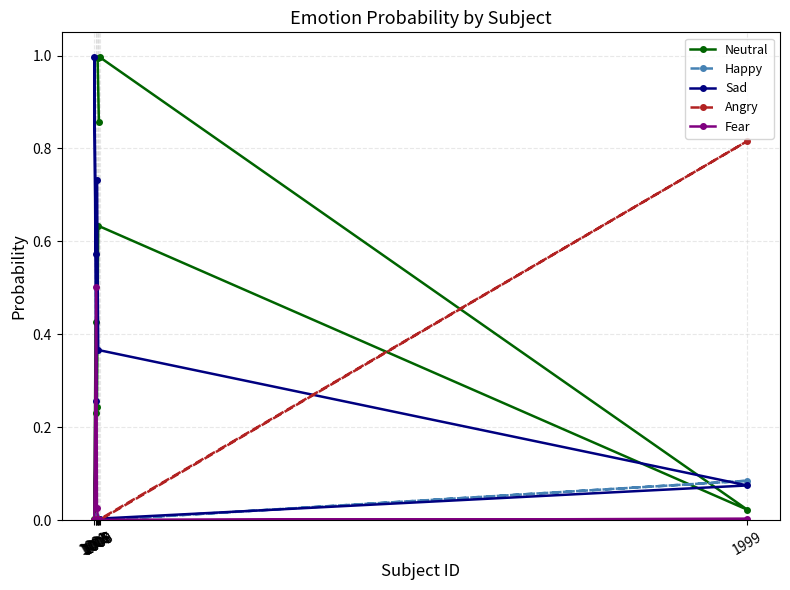

What is the maximum value for Neutral?

1.0